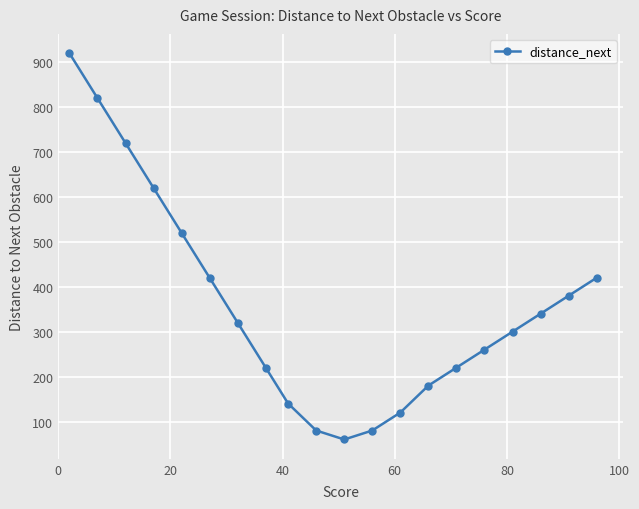

True or false: the data has more than 1 interior local peaks.

False